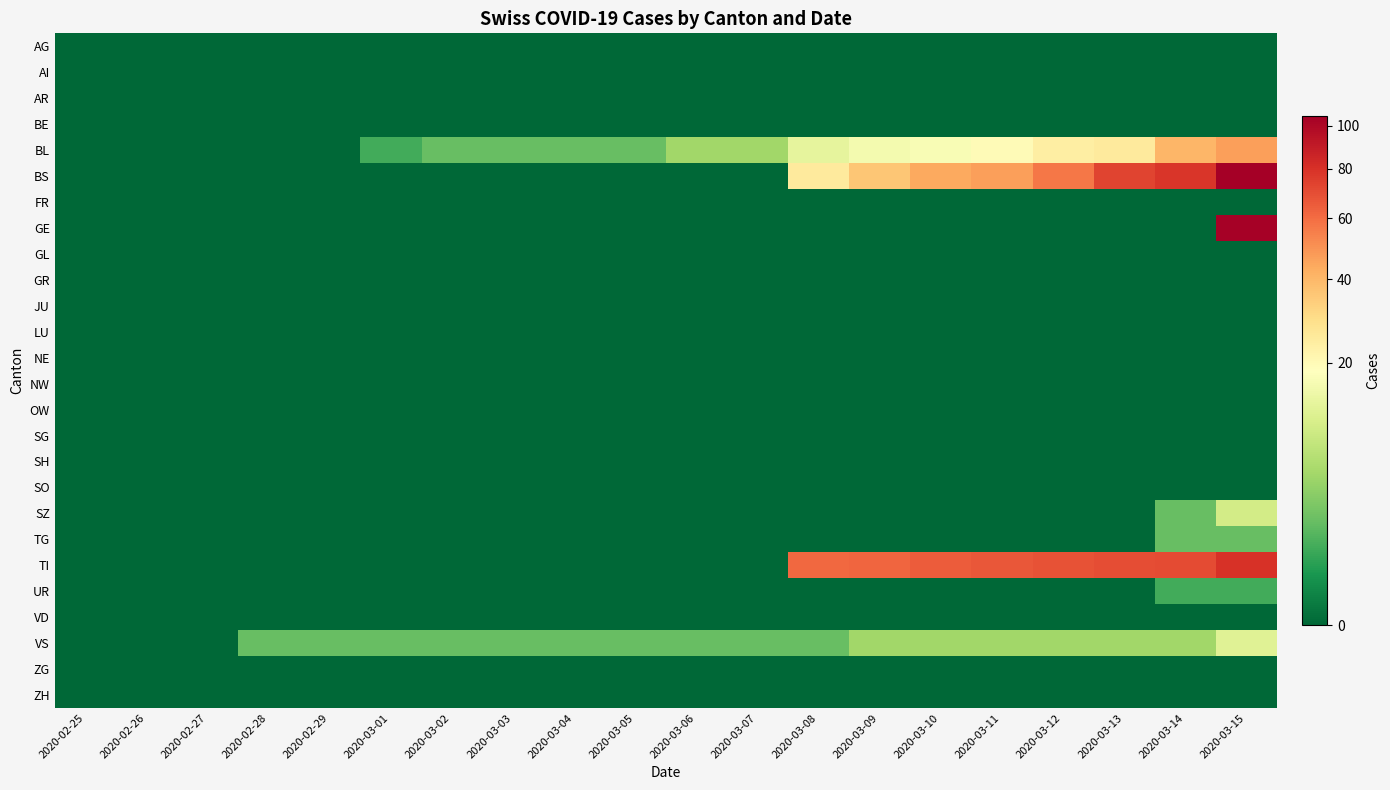

Reading left to right, what are all the values shown in this chart?

AG: 2020-02-25=0	2020-02-26=0	2020-02-27=0	2020-02-28=0	2020-02-29=0	2020-03-01=0	2020-03-02=0	2020-03-03=0	2020-03-04=0	2020-03-05=0	2020-03-06=0	2020-03-07=0	2020-03-08=0	2020-03-09=0	2020-03-10=0	2020-03-11=0	2020-03-12=0	2020-03-13=0	2020-03-14=0	2020-03-15=0
AI: 2020-02-25=0	2020-02-26=0	2020-02-27=0	2020-02-28=0	2020-02-29=0	2020-03-01=0	2020-03-02=0	2020-03-03=0	2020-03-04=0	2020-03-05=0	2020-03-06=0	2020-03-07=0	2020-03-08=0	2020-03-09=0	2020-03-10=0	2020-03-11=0	2020-03-12=0	2020-03-13=0	2020-03-14=0	2020-03-15=0
AR: 2020-02-25=0	2020-02-26=0	2020-02-27=0	2020-02-28=0	2020-02-29=0	2020-03-01=0	2020-03-02=0	2020-03-03=0	2020-03-04=0	2020-03-05=0	2020-03-06=0	2020-03-07=0	2020-03-08=0	2020-03-09=0	2020-03-10=0	2020-03-11=0	2020-03-12=0	2020-03-13=0	2020-03-14=0	2020-03-15=0
BE: 2020-02-25=0	2020-02-26=0	2020-02-27=0	2020-02-28=0	2020-02-29=0	2020-03-01=0	2020-03-02=0	2020-03-03=0	2020-03-04=0	2020-03-05=0	2020-03-06=0	2020-03-07=0	2020-03-08=0	2020-03-09=0	2020-03-10=0	2020-03-11=0	2020-03-12=0	2020-03-13=0	2020-03-14=0	2020-03-15=0
BL: 2020-02-25=0	2020-02-26=0	2020-02-27=0	2020-02-28=0	2020-02-29=0	2020-03-01=1	2020-03-02=2	2020-03-03=2	2020-03-04=2	2020-03-05=2	2020-03-06=5	2020-03-07=5	2020-03-08=13	2020-03-09=16	2020-03-10=17	2020-03-11=20	2020-03-12=24	2020-03-13=25	2020-03-14=40	2020-03-15=46
BS: 2020-02-25=0	2020-02-26=0	2020-02-27=0	2020-02-28=0	2020-02-29=0	2020-03-01=0	2020-03-02=0	2020-03-03=0	2020-03-04=0	2020-03-05=0	2020-03-06=0	2020-03-07=0	2020-03-08=25	2020-03-09=36	2020-03-10=44	2020-03-11=46	2020-03-12=57	2020-03-13=73	2020-03-14=78	2020-03-15=105
FR: 2020-02-25=0	2020-02-26=0	2020-02-27=0	2020-02-28=0	2020-02-29=0	2020-03-01=0	2020-03-02=0	2020-03-03=0	2020-03-04=0	2020-03-05=0	2020-03-06=0	2020-03-07=0	2020-03-08=0	2020-03-09=0	2020-03-10=0	2020-03-11=0	2020-03-12=0	2020-03-13=0	2020-03-14=0	2020-03-15=0
GE: 2020-02-25=0	2020-02-26=0	2020-02-27=0	2020-02-28=0	2020-02-29=0	2020-03-01=0	2020-03-02=0	2020-03-03=0	2020-03-04=0	2020-03-05=0	2020-03-06=0	2020-03-07=0	2020-03-08=0	2020-03-09=0	2020-03-10=0	2020-03-11=0	2020-03-12=0	2020-03-13=0	2020-03-14=0	2020-03-15=103
GL: 2020-02-25=0	2020-02-26=0	2020-02-27=0	2020-02-28=0	2020-02-29=0	2020-03-01=0	2020-03-02=0	2020-03-03=0	2020-03-04=0	2020-03-05=0	2020-03-06=0	2020-03-07=0	2020-03-08=0	2020-03-09=0	2020-03-10=0	2020-03-11=0	2020-03-12=0	2020-03-13=0	2020-03-14=0	2020-03-15=0
GR: 2020-02-25=0	2020-02-26=0	2020-02-27=0	2020-02-28=0	2020-02-29=0	2020-03-01=0	2020-03-02=0	2020-03-03=0	2020-03-04=0	2020-03-05=0	2020-03-06=0	2020-03-07=0	2020-03-08=0	2020-03-09=0	2020-03-10=0	2020-03-11=0	2020-03-12=0	2020-03-13=0	2020-03-14=0	2020-03-15=0
JU: 2020-02-25=0	2020-02-26=0	2020-02-27=0	2020-02-28=0	2020-02-29=0	2020-03-01=0	2020-03-02=0	2020-03-03=0	2020-03-04=0	2020-03-05=0	2020-03-06=0	2020-03-07=0	2020-03-08=0	2020-03-09=0	2020-03-10=0	2020-03-11=0	2020-03-12=0	2020-03-13=0	2020-03-14=0	2020-03-15=0
LU: 2020-02-25=0	2020-02-26=0	2020-02-27=0	2020-02-28=0	2020-02-29=0	2020-03-01=0	2020-03-02=0	2020-03-03=0	2020-03-04=0	2020-03-05=0	2020-03-06=0	2020-03-07=0	2020-03-08=0	2020-03-09=0	2020-03-10=0	2020-03-11=0	2020-03-12=0	2020-03-13=0	2020-03-14=0	2020-03-15=0
NE: 2020-02-25=0	2020-02-26=0	2020-02-27=0	2020-02-28=0	2020-02-29=0	2020-03-01=0	2020-03-02=0	2020-03-03=0	2020-03-04=0	2020-03-05=0	2020-03-06=0	2020-03-07=0	2020-03-08=0	2020-03-09=0	2020-03-10=0	2020-03-11=0	2020-03-12=0	2020-03-13=0	2020-03-14=0	2020-03-15=0
NW: 2020-02-25=0	2020-02-26=0	2020-02-27=0	2020-02-28=0	2020-02-29=0	2020-03-01=0	2020-03-02=0	2020-03-03=0	2020-03-04=0	2020-03-05=0	2020-03-06=0	2020-03-07=0	2020-03-08=0	2020-03-09=0	2020-03-10=0	2020-03-11=0	2020-03-12=0	2020-03-13=0	2020-03-14=0	2020-03-15=0
OW: 2020-02-25=0	2020-02-26=0	2020-02-27=0	2020-02-28=0	2020-02-29=0	2020-03-01=0	2020-03-02=0	2020-03-03=0	2020-03-04=0	2020-03-05=0	2020-03-06=0	2020-03-07=0	2020-03-08=0	2020-03-09=0	2020-03-10=0	2020-03-11=0	2020-03-12=0	2020-03-13=0	2020-03-14=0	2020-03-15=0
SG: 2020-02-25=0	2020-02-26=0	2020-02-27=0	2020-02-28=0	2020-02-29=0	2020-03-01=0	2020-03-02=0	2020-03-03=0	2020-03-04=0	2020-03-05=0	2020-03-06=0	2020-03-07=0	2020-03-08=0	2020-03-09=0	2020-03-10=0	2020-03-11=0	2020-03-12=0	2020-03-13=0	2020-03-14=0	2020-03-15=0
SH: 2020-02-25=0	2020-02-26=0	2020-02-27=0	2020-02-28=0	2020-02-29=0	2020-03-01=0	2020-03-02=0	2020-03-03=0	2020-03-04=0	2020-03-05=0	2020-03-06=0	2020-03-07=0	2020-03-08=0	2020-03-09=0	2020-03-10=0	2020-03-11=0	2020-03-12=0	2020-03-13=0	2020-03-14=0	2020-03-15=0
SO: 2020-02-25=0	2020-02-26=0	2020-02-27=0	2020-02-28=0	2020-02-29=0	2020-03-01=0	2020-03-02=0	2020-03-03=0	2020-03-04=0	2020-03-05=0	2020-03-06=0	2020-03-07=0	2020-03-08=0	2020-03-09=0	2020-03-10=0	2020-03-11=0	2020-03-12=0	2020-03-13=0	2020-03-14=0	2020-03-15=0
SZ: 2020-02-25=0	2020-02-26=0	2020-02-27=0	2020-02-28=0	2020-02-29=0	2020-03-01=0	2020-03-02=0	2020-03-03=0	2020-03-04=0	2020-03-05=0	2020-03-06=0	2020-03-07=0	2020-03-08=0	2020-03-09=0	2020-03-10=0	2020-03-11=0	2020-03-12=0	2020-03-13=0	2020-03-14=2	2020-03-15=10
TG: 2020-02-25=0	2020-02-26=0	2020-02-27=0	2020-02-28=0	2020-02-29=0	2020-03-01=0	2020-03-02=0	2020-03-03=0	2020-03-04=0	2020-03-05=0	2020-03-06=0	2020-03-07=0	2020-03-08=0	2020-03-09=0	2020-03-10=0	2020-03-11=0	2020-03-12=0	2020-03-13=0	2020-03-14=2	2020-03-15=2
TI: 2020-02-25=0	2020-02-26=0	2020-02-27=0	2020-02-28=0	2020-02-29=0	2020-03-01=0	2020-03-02=0	2020-03-03=0	2020-03-04=0	2020-03-05=0	2020-03-06=0	2020-03-07=0	2020-03-08=61	2020-03-09=62	2020-03-10=65	2020-03-11=67	2020-03-12=68	2020-03-13=70	2020-03-14=71	2020-03-15=80
UR: 2020-02-25=0	2020-02-26=0	2020-02-27=0	2020-02-28=0	2020-02-29=0	2020-03-01=0	2020-03-02=0	2020-03-03=0	2020-03-04=0	2020-03-05=0	2020-03-06=0	2020-03-07=0	2020-03-08=0	2020-03-09=0	2020-03-10=0	2020-03-11=0	2020-03-12=0	2020-03-13=0	2020-03-14=1	2020-03-15=1
VD: 2020-02-25=0	2020-02-26=0	2020-02-27=0	2020-02-28=0	2020-02-29=0	2020-03-01=0	2020-03-02=0	2020-03-03=0	2020-03-04=0	2020-03-05=0	2020-03-06=0	2020-03-07=0	2020-03-08=0	2020-03-09=0	2020-03-10=0	2020-03-11=0	2020-03-12=0	2020-03-13=0	2020-03-14=0	2020-03-15=0
VS: 2020-02-25=0	2020-02-26=0	2020-02-27=0	2020-02-28=2	2020-02-29=2	2020-03-01=2	2020-03-02=2	2020-03-03=2	2020-03-04=2	2020-03-05=2	2020-03-06=2	2020-03-07=2	2020-03-08=2	2020-03-09=5	2020-03-10=5	2020-03-11=5	2020-03-12=5	2020-03-13=5	2020-03-14=5	2020-03-15=12
ZG: 2020-02-25=0	2020-02-26=0	2020-02-27=0	2020-02-28=0	2020-02-29=0	2020-03-01=0	2020-03-02=0	2020-03-03=0	2020-03-04=0	2020-03-05=0	2020-03-06=0	2020-03-07=0	2020-03-08=0	2020-03-09=0	2020-03-10=0	2020-03-11=0	2020-03-12=0	2020-03-13=0	2020-03-14=0	2020-03-15=0
ZH: 2020-02-25=0	2020-02-26=0	2020-02-27=0	2020-02-28=0	2020-02-29=0	2020-03-01=0	2020-03-02=0	2020-03-03=0	2020-03-04=0	2020-03-05=0	2020-03-06=0	2020-03-07=0	2020-03-08=0	2020-03-09=0	2020-03-10=0	2020-03-11=0	2020-03-12=0	2020-03-13=0	2020-03-14=0	2020-03-15=0